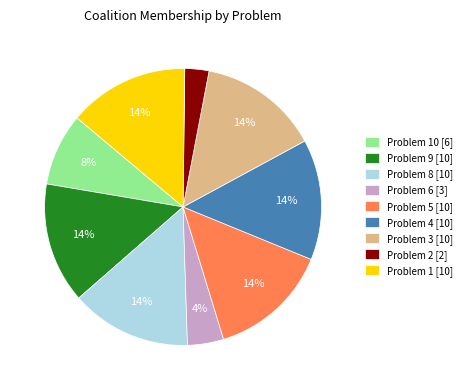

Count the number of slices in the pie.

9